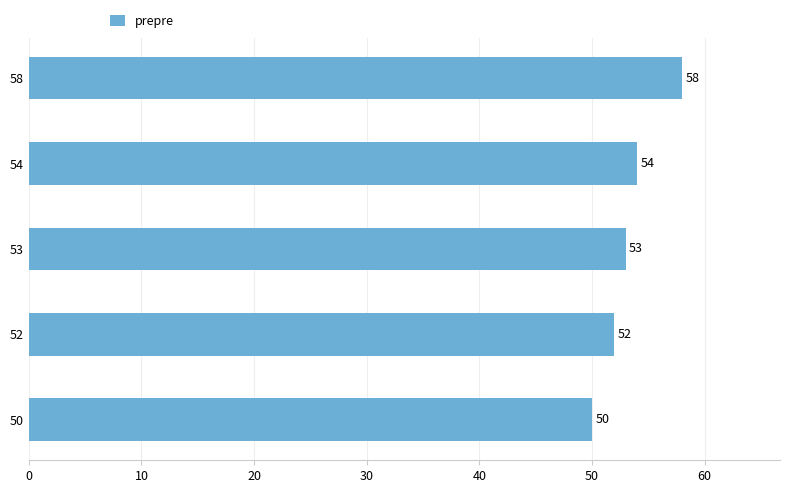

What is the difference between the maximum and minimum values?

8